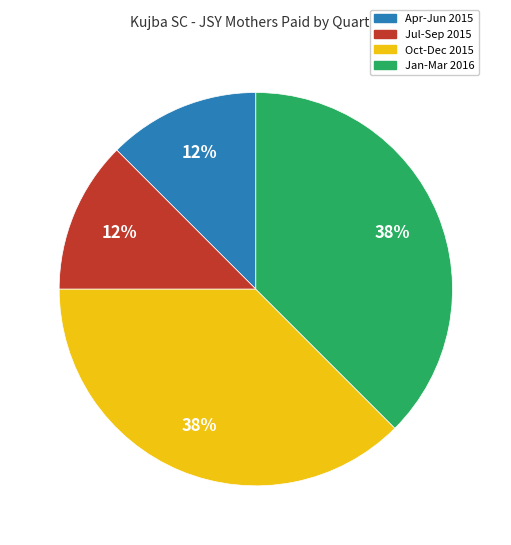

Is there a majority slice in this chart?

No